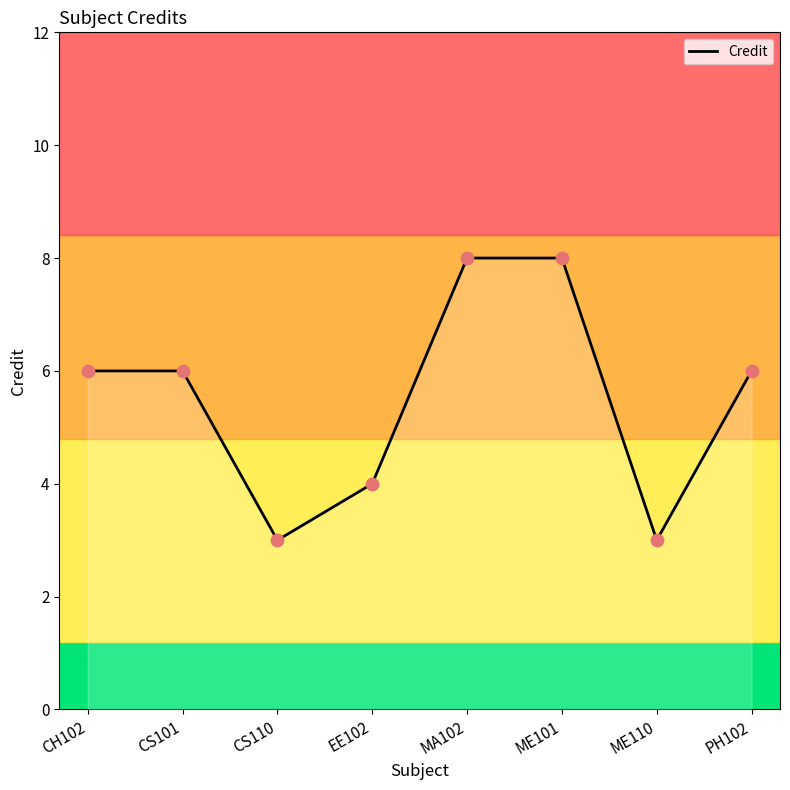

Between MA102 and ME110, which is larger?

MA102